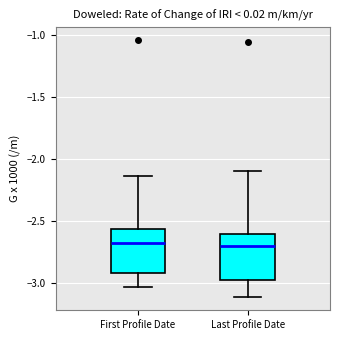

Reading left to right, transcribe this box plot: for each box, give where its median line is, the range the box spans, and where its two whiskers end, as read against the y-axis. The values are not printed on the chart, so give them approximately, as read against the axis.

First Profile Date: median -2.65, box -2.90 to -2.55, whiskers -3.05 to -2.15
Last Profile Date: median -2.70, box -2.95 to -2.60, whiskers -3.10 to -2.10